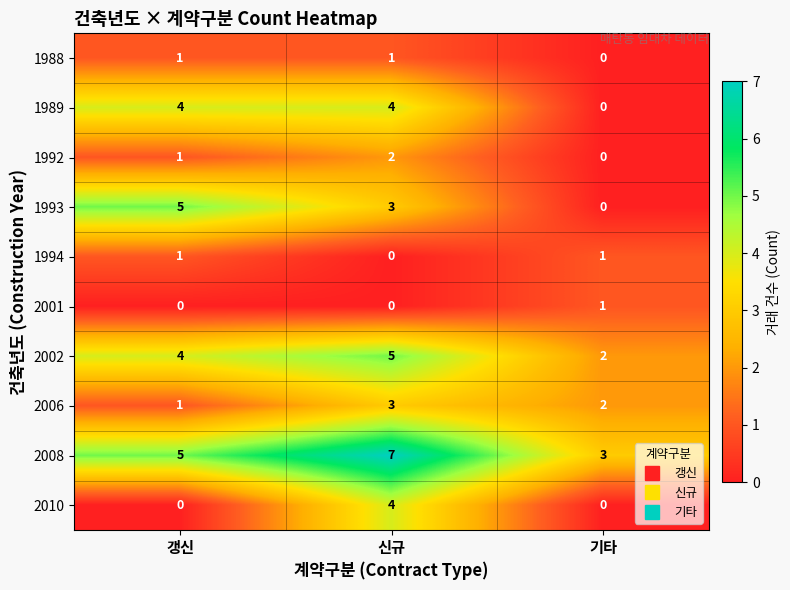

What is the difference between the highest and lowest values at 신규?

7